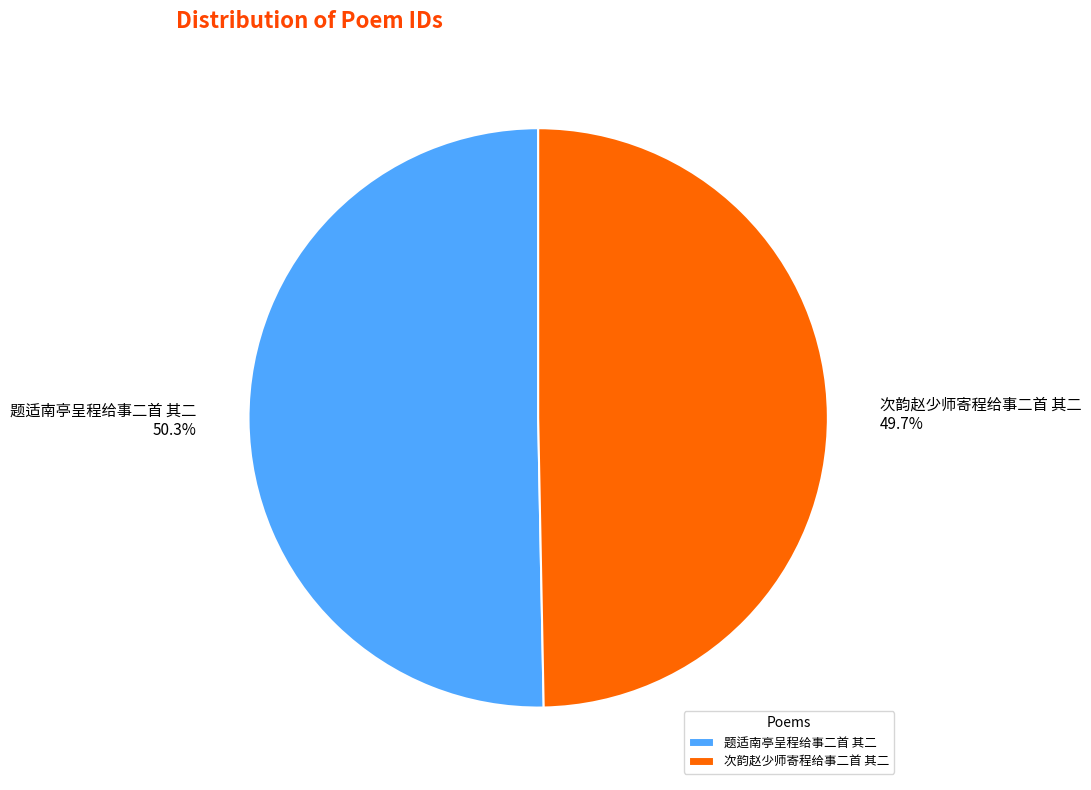

To the nearest percent, what portion does 次韵赵少师寄程给事二首 其二 represent?

50%